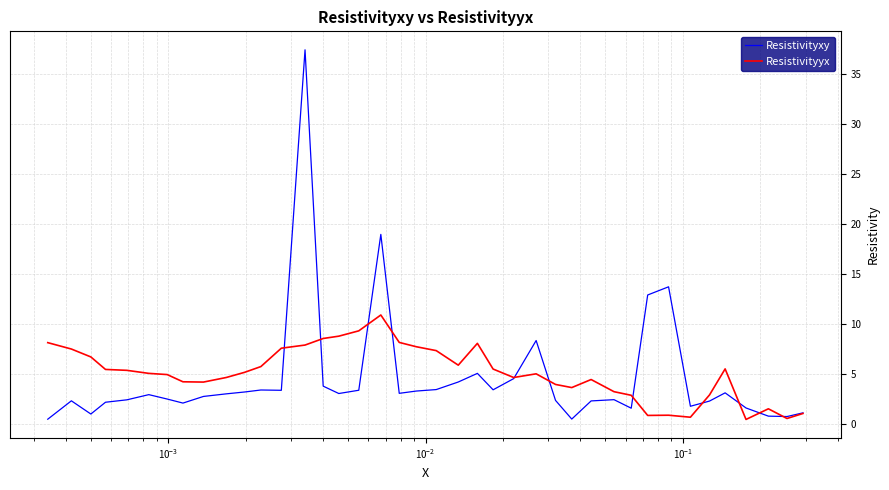

Which series has the widest spread of values?

Resistivityxy